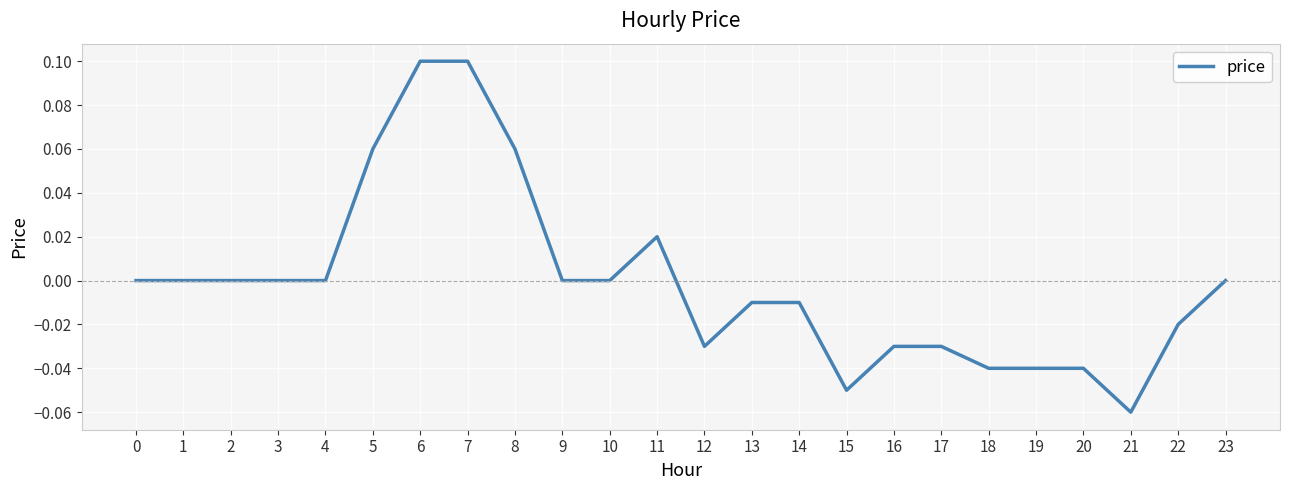

Which has a higher value, 22 or 21?

22